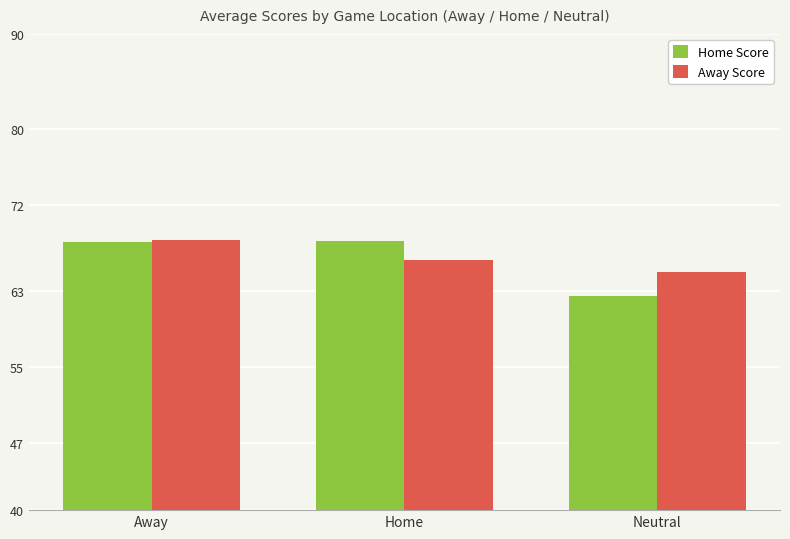

How many values in the Home Score series are below 68?

1